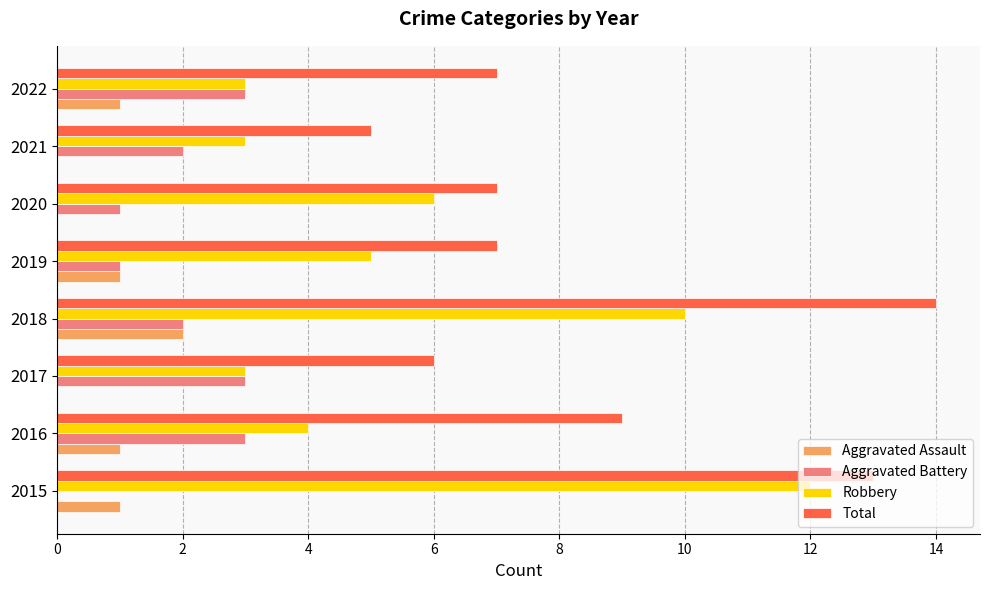

How many distinct data groups are displayed?

4